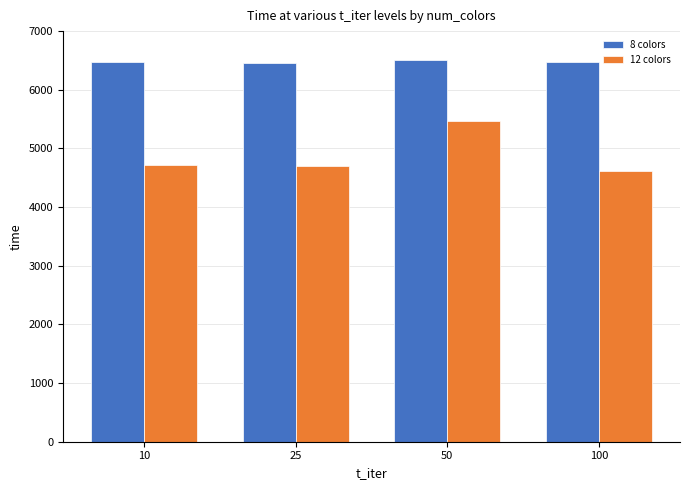

At which label does 12 colors first exceed 4718?

10